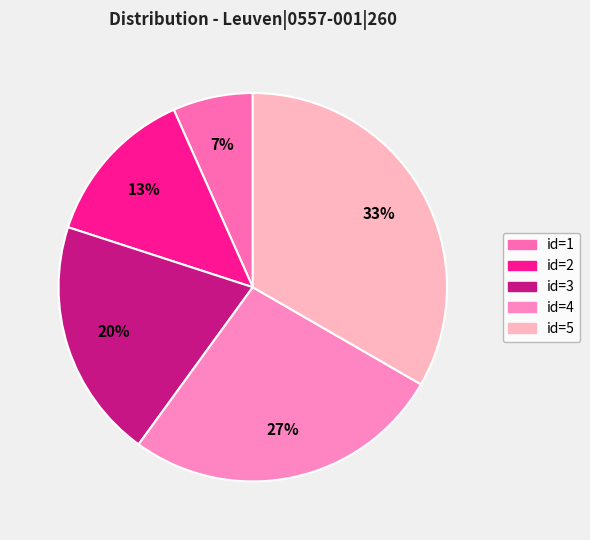

Count the number of slices in the pie.

5